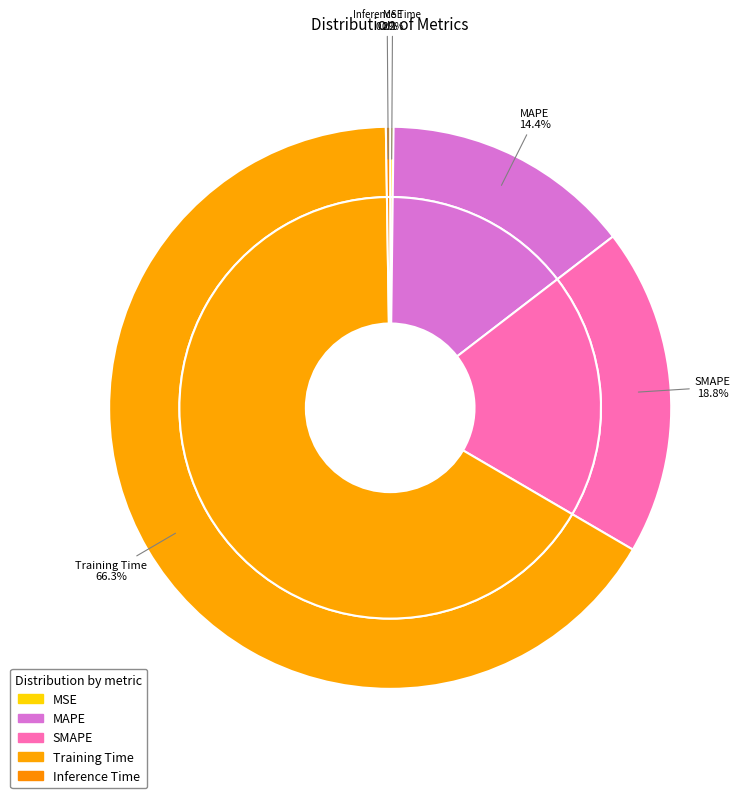

Which category has the biggest portion of the pie?

Training Time